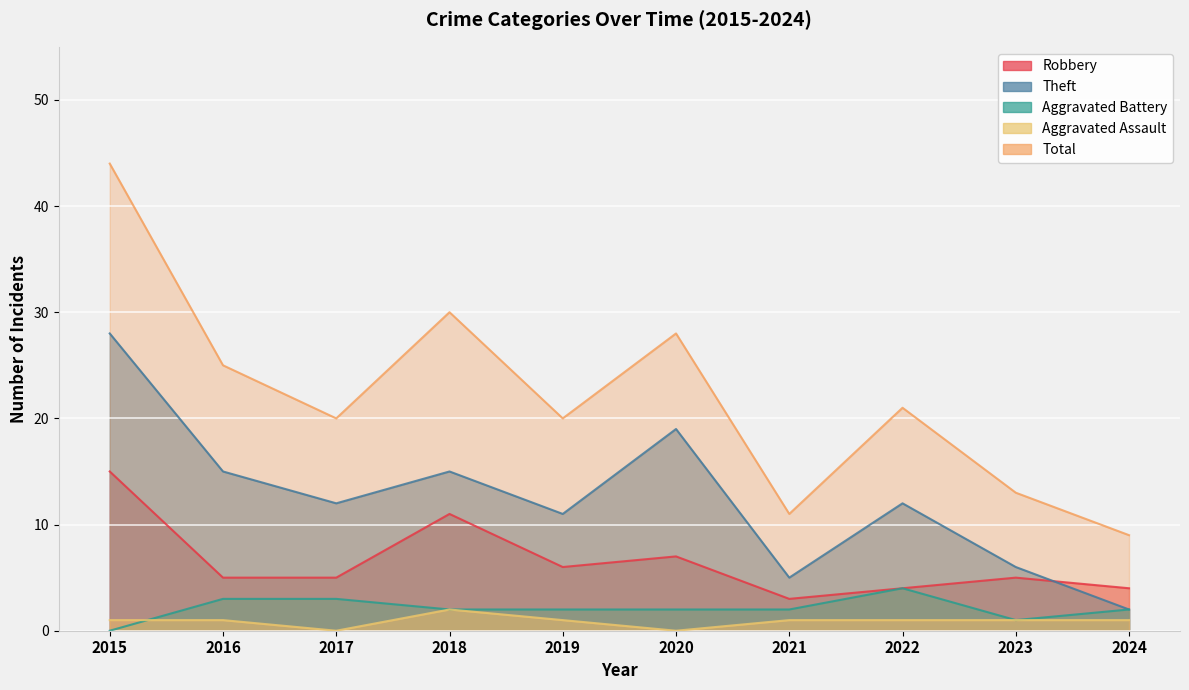

True or false: Robbery and Theft cross at least once.

True